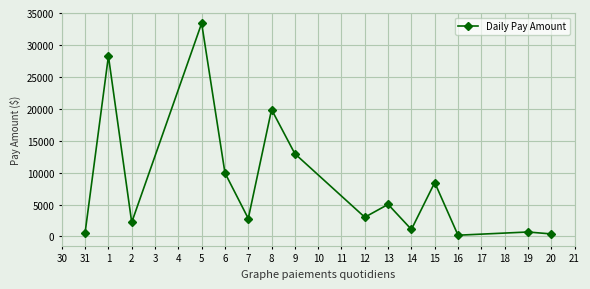

What is the minimum value shown in the chart?

201.2